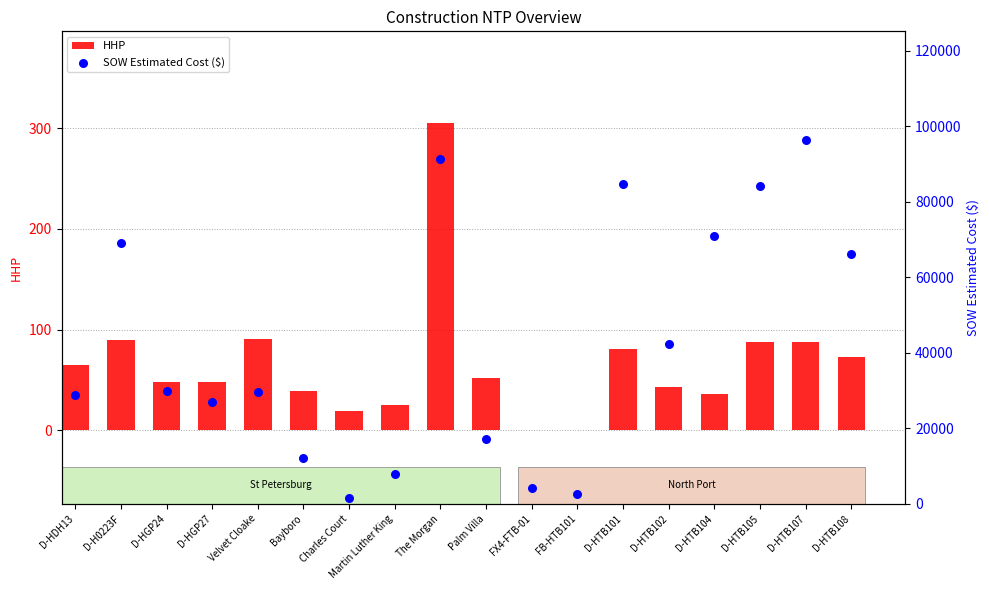

What is the total value across all series at D-H0223F?

69166.0